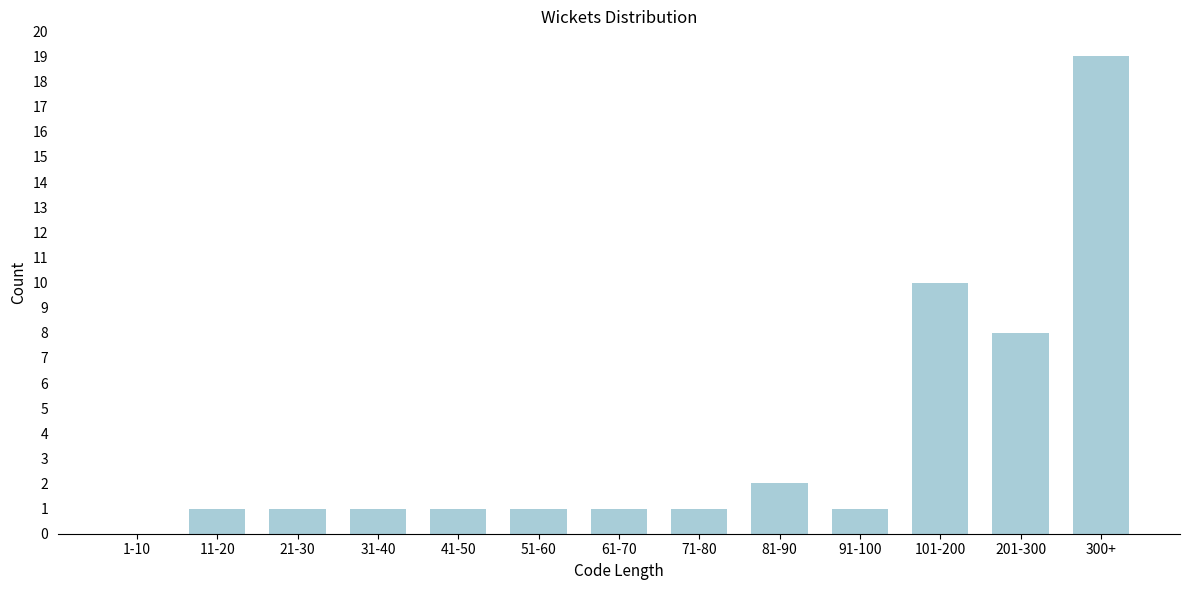

Reading right to left, what are all the values shown in this chart?

300+=19	201-300=8	101-200=10	91-100=1	81-90=2	71-80=1	61-70=1	51-60=1	41-50=1	31-40=1	21-30=1	11-20=1	1-10=0